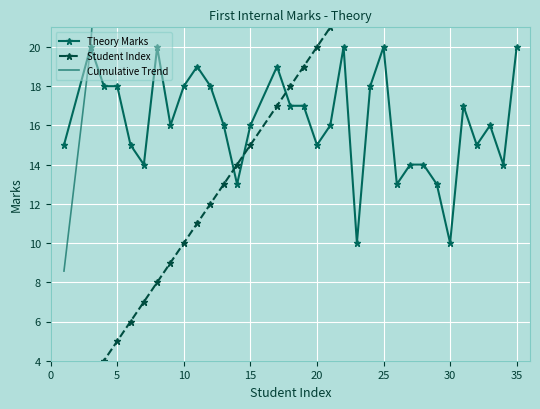

True or false: Student Index and Cumulative Trend intersect in this chart.

False